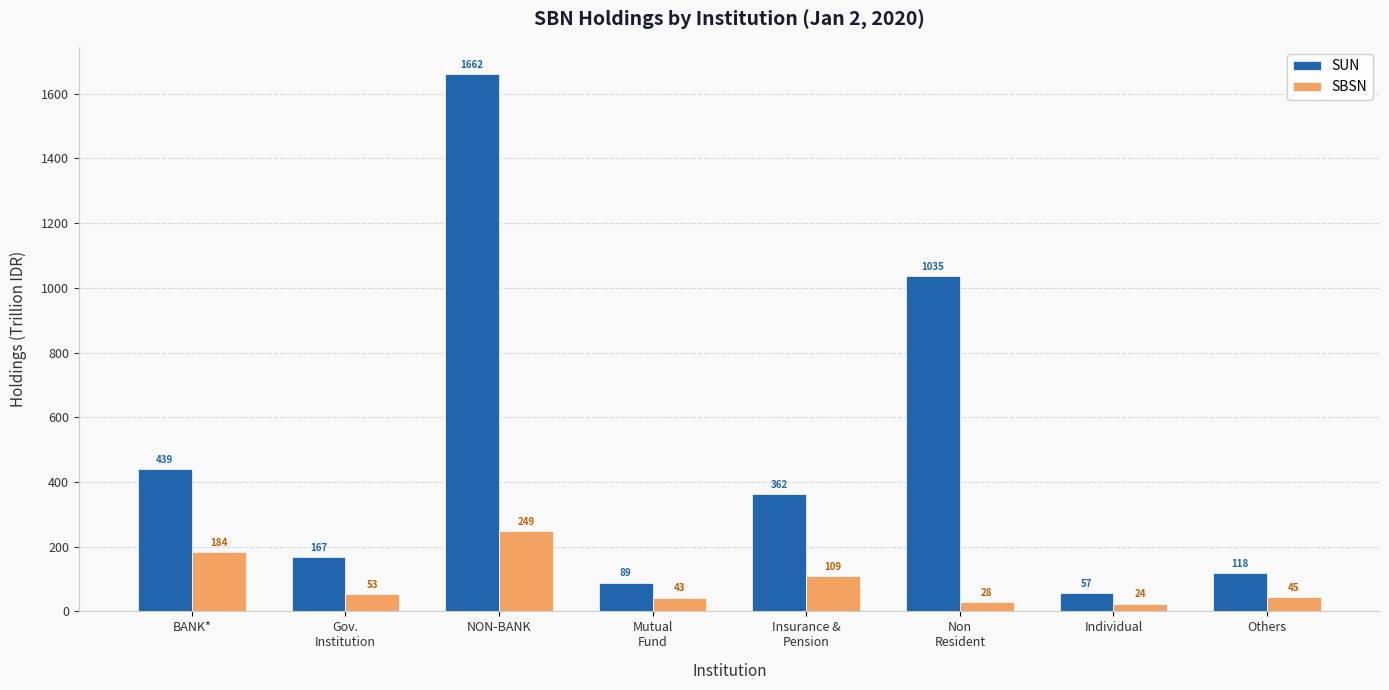

What is the difference between the SUN values at Mutual
Fund and NON-BANK?

1572.5